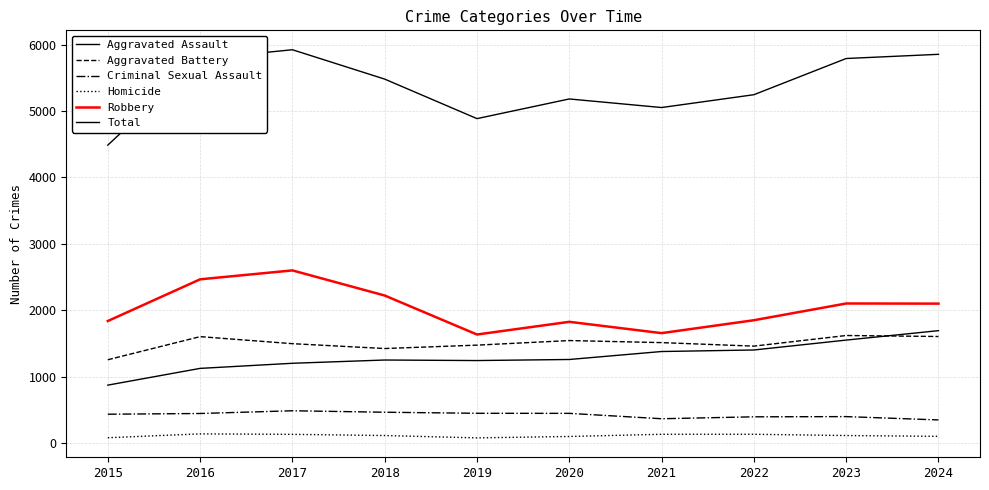

Does the chart display data point markers on the line(s)?

No